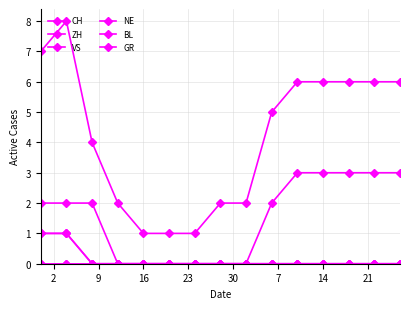

Is this an area chart (filled region under the line)?

No